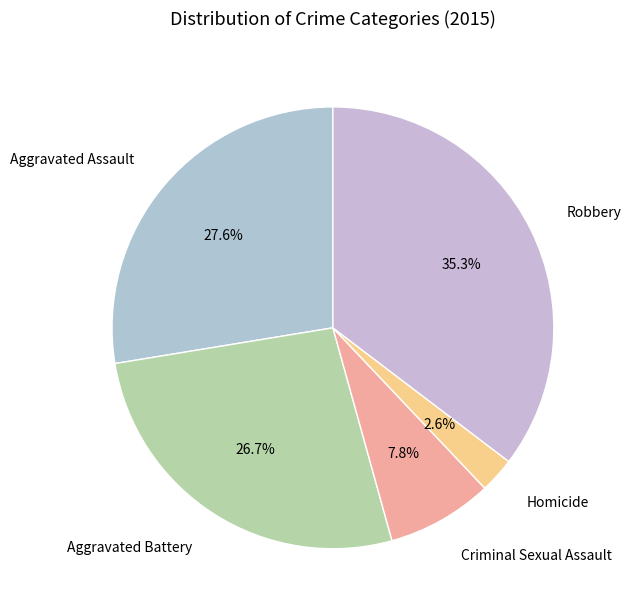

To the nearest percent, what is the difference between the Criminal Sexual Assault and Homicide slice percentages?

5%